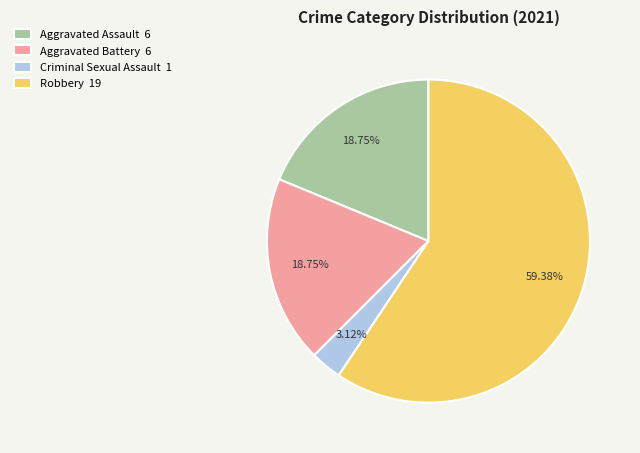

To the nearest percent, what percentage of the pie is Aggravated Assault?

19%